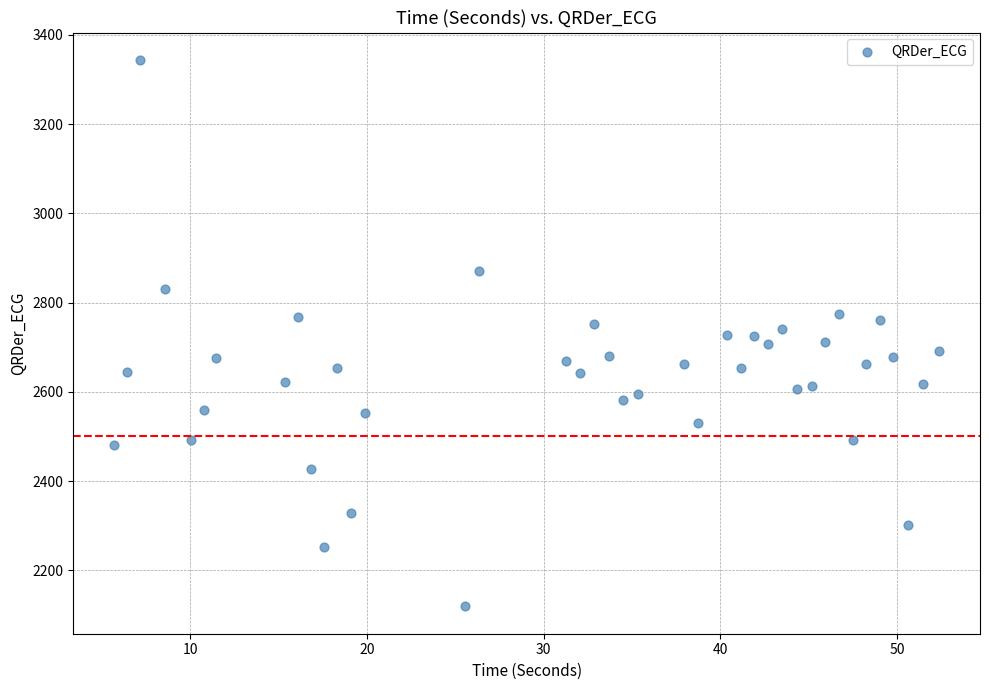

What is the range of X values (max minus min)?

46.7